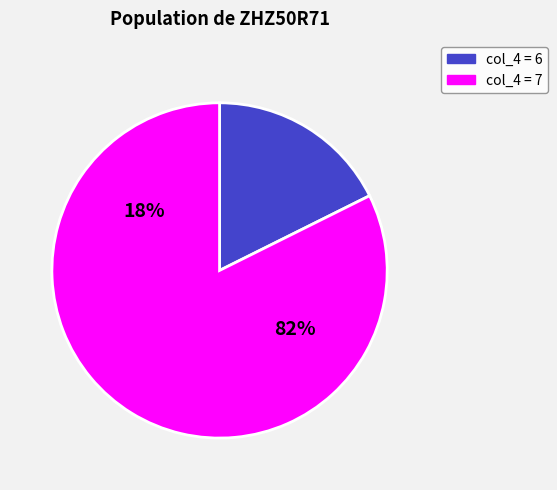

Combined, what portion of the pie is 6 and 7?

100.0%